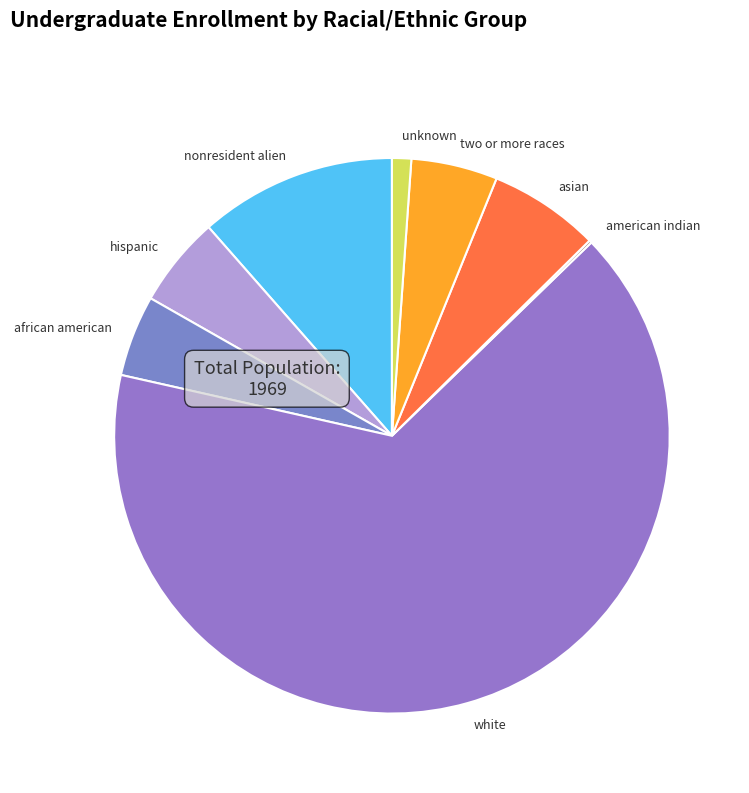

What is the ratio of the value at hispanic to the value at two or more races?

1.1